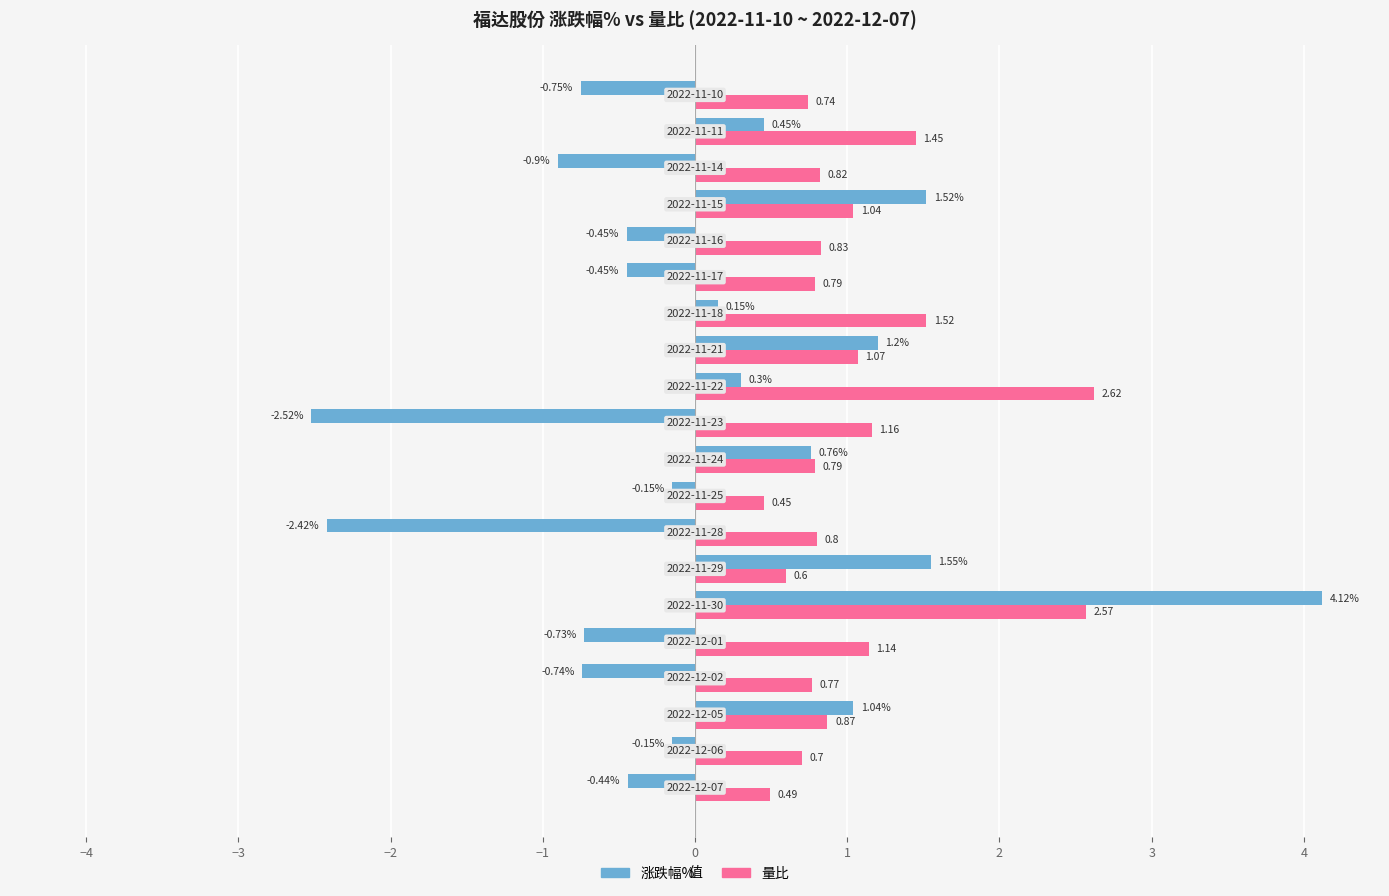

List the series in order of their peak value, lowest first.

量比, 涨跌幅%